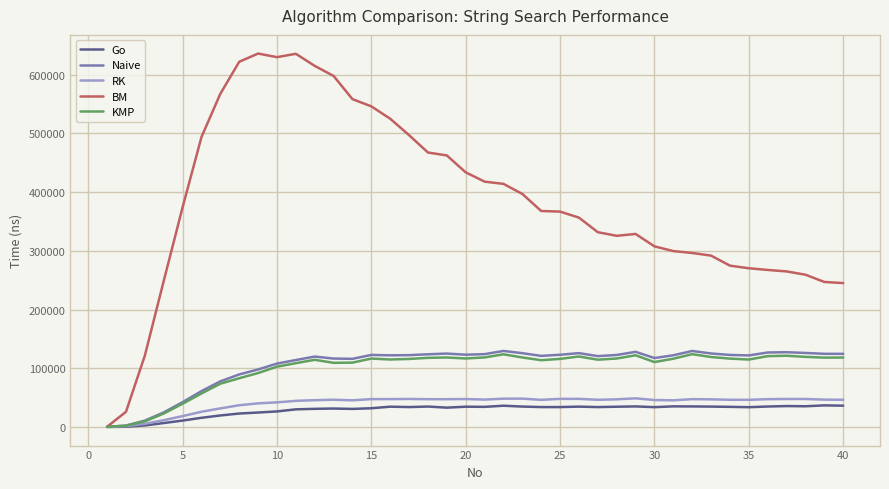

What is the maximum value for RK?

48710.1